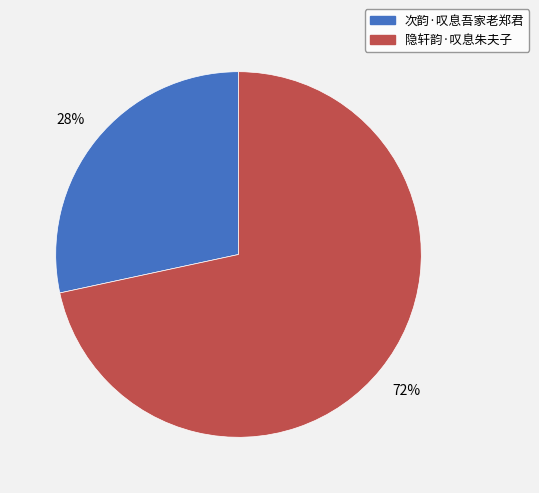

Rank the categories by value from lowest to highest.

次韵·叹息吾家老郑君, 隐轩韵·叹息朱夫子